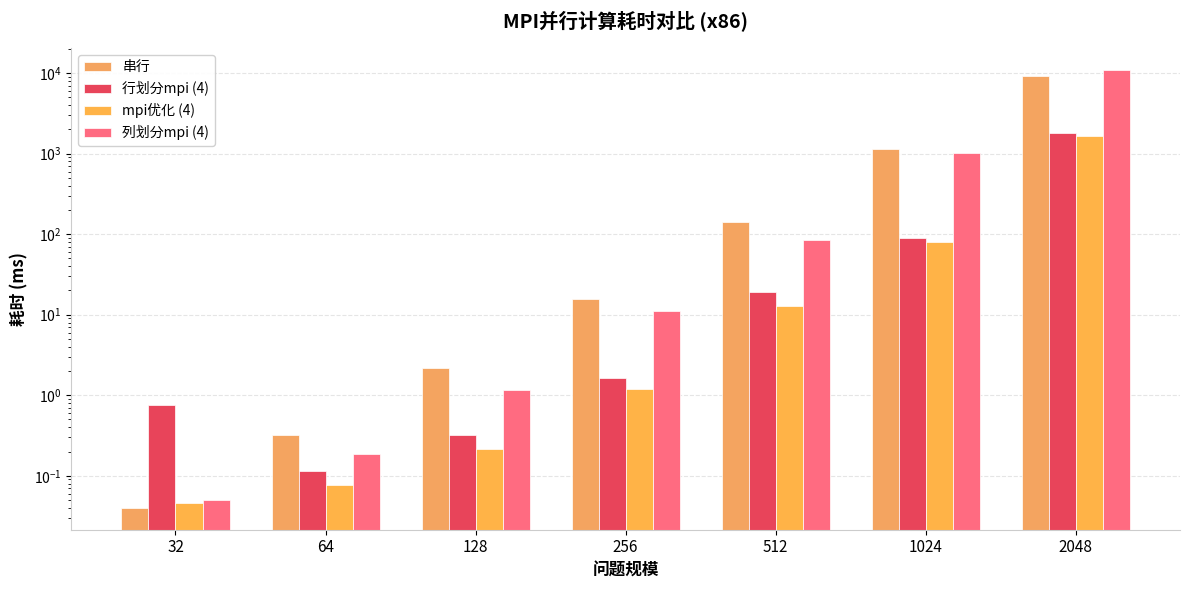

What are all the series names shown in the legend?

串行, 行划分mpi (4), mpi优化 (4), 列划分mpi (4)